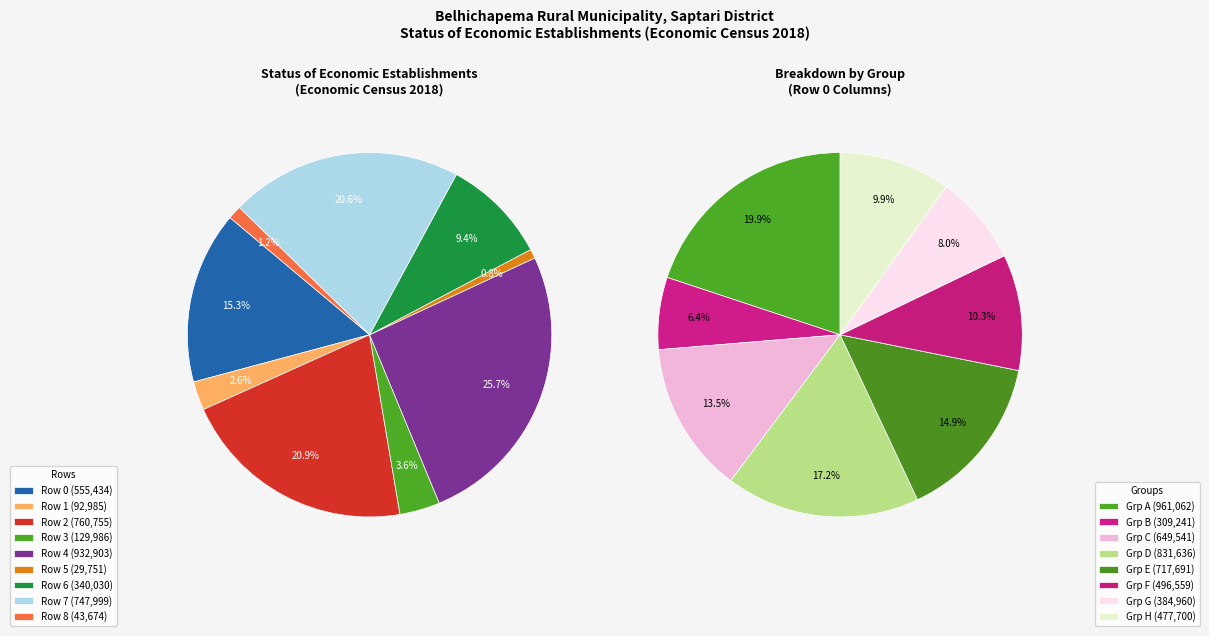

Does any single category account for the majority?

No